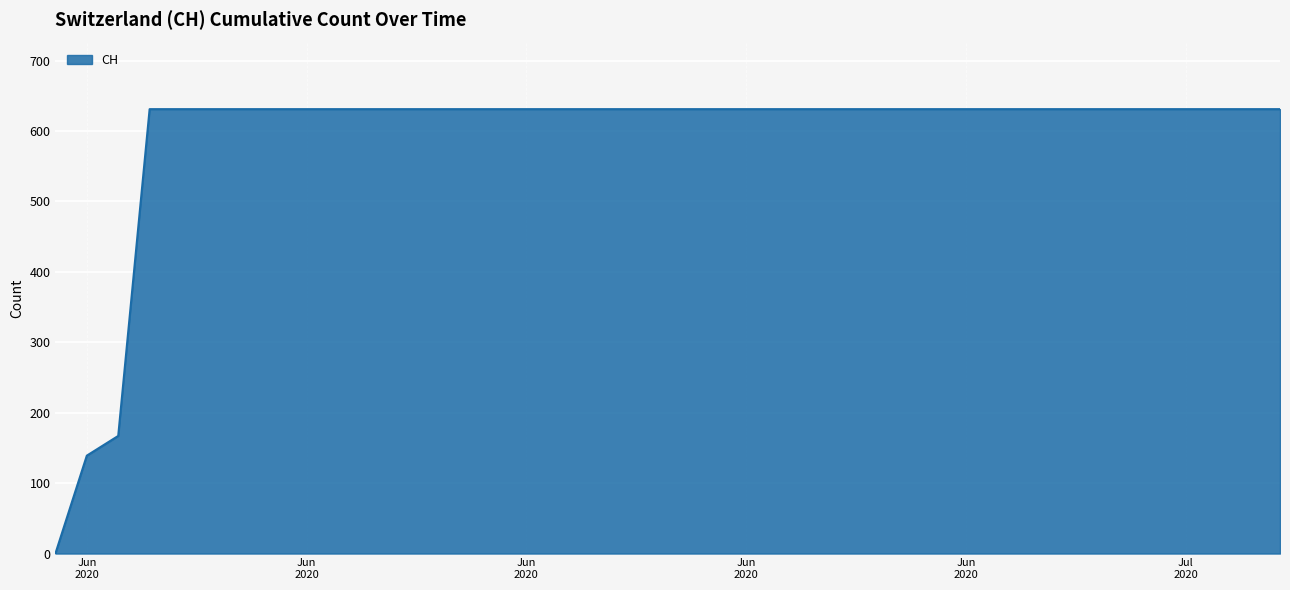

How many values are below 631?

3